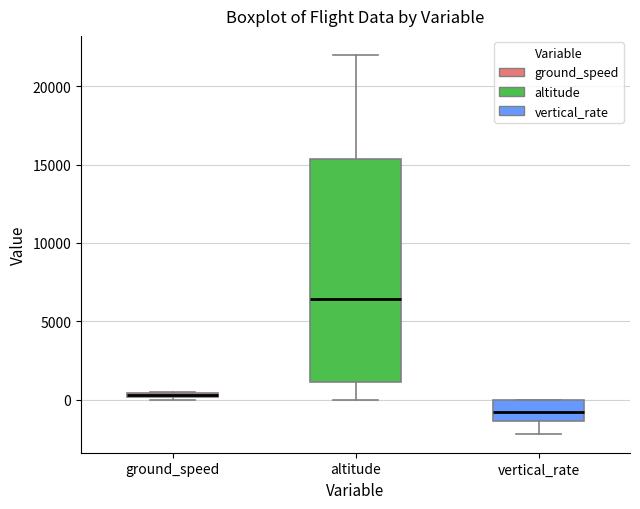

Where does the lower whisker of the box for vertical_rate end on the y-axis? The values are not printed on the chart, so give them approximately, as read against the axis.

-2000